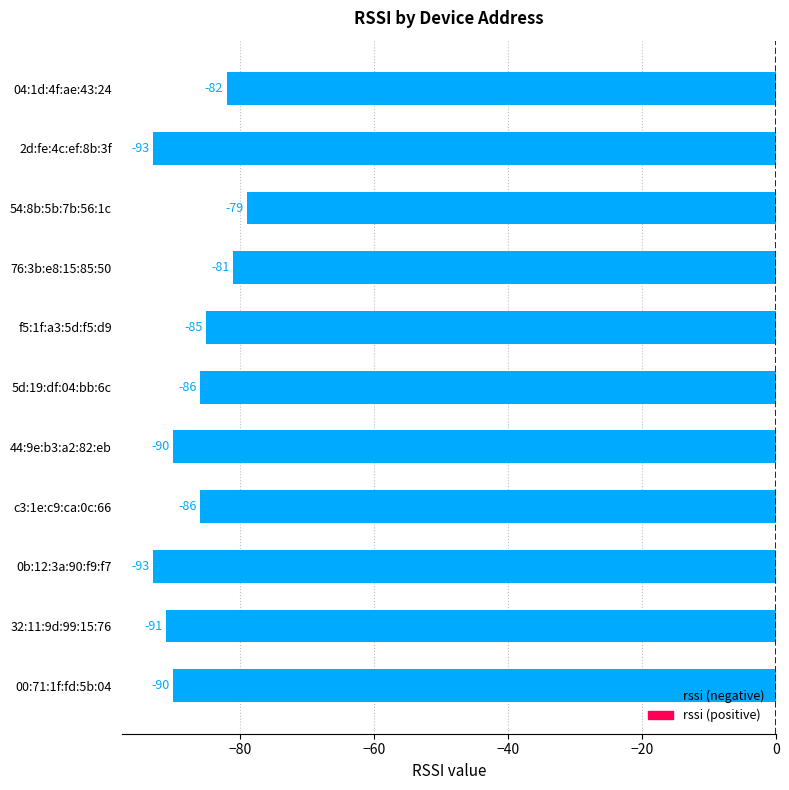

The value at 32:11:9d:99:15:76 is -91. True or false?

True